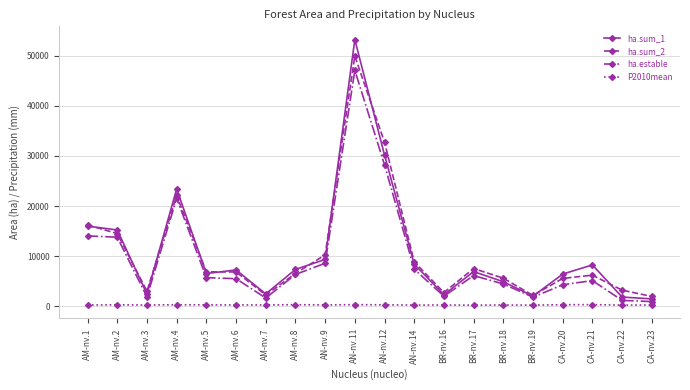

What is the average value of the P2010mean series?

307.1